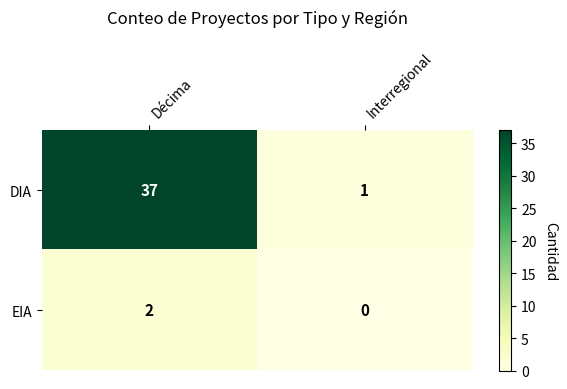

Rank the series by their average value, from lowest to highest.

EIA, DIA